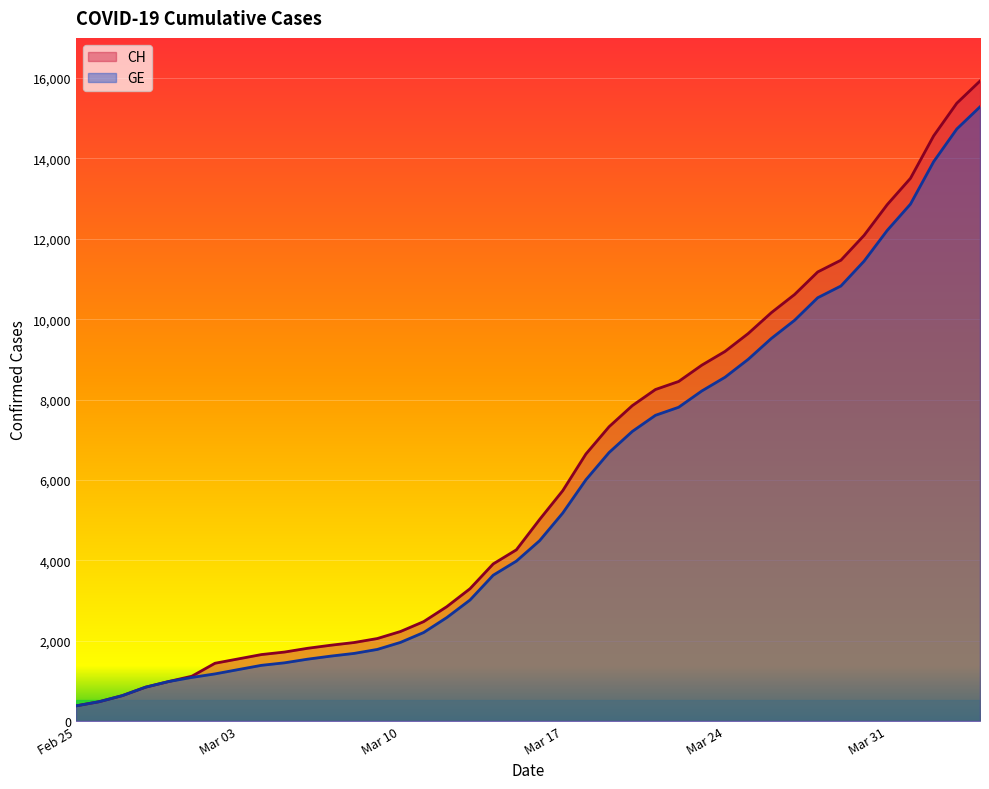

Which series has the largest range (max minus min)?

CH